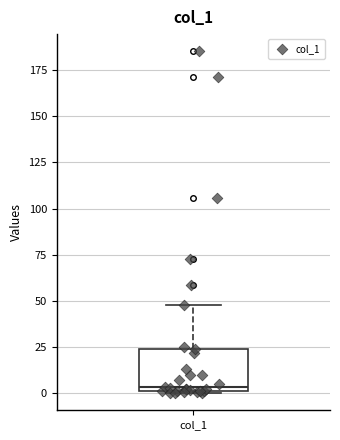

Where is the lower edge of the box for col_1 on the y-axis? The values are not printed on the chart, so give them approximately, as read against the axis.

0